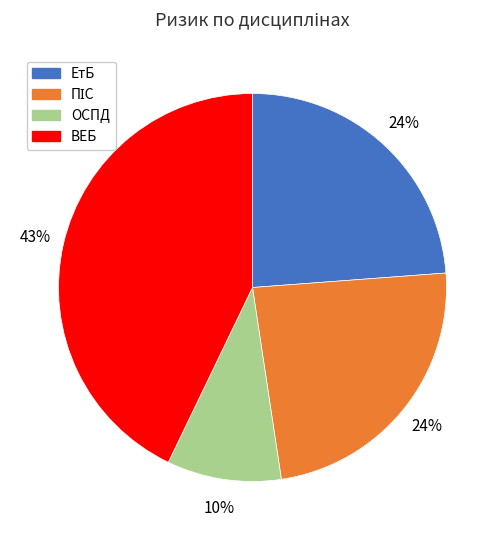

Count the number of slices in the pie.

4